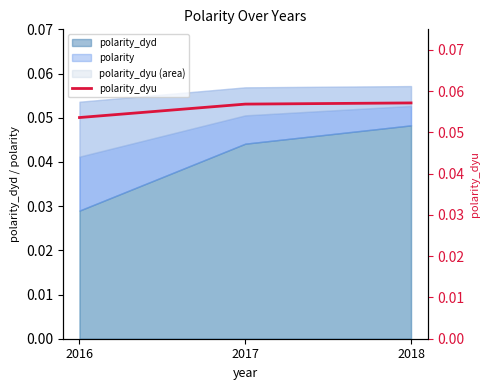

How many categories are shown in the chart?

3